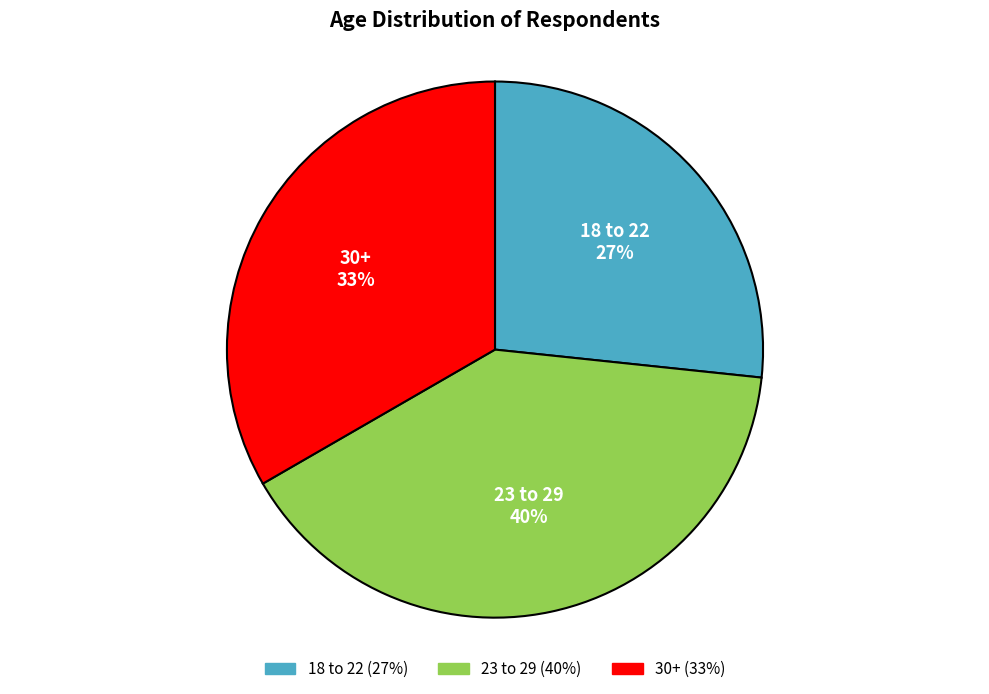

Which category has the smallest portion of the pie?

18 to 22